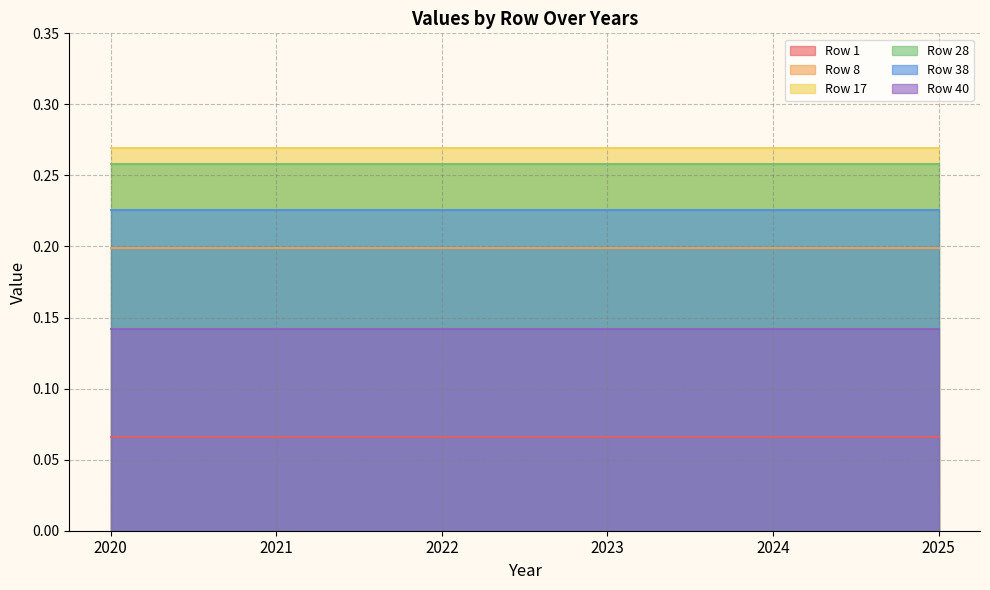

What is the maximum value for 28?

0.3